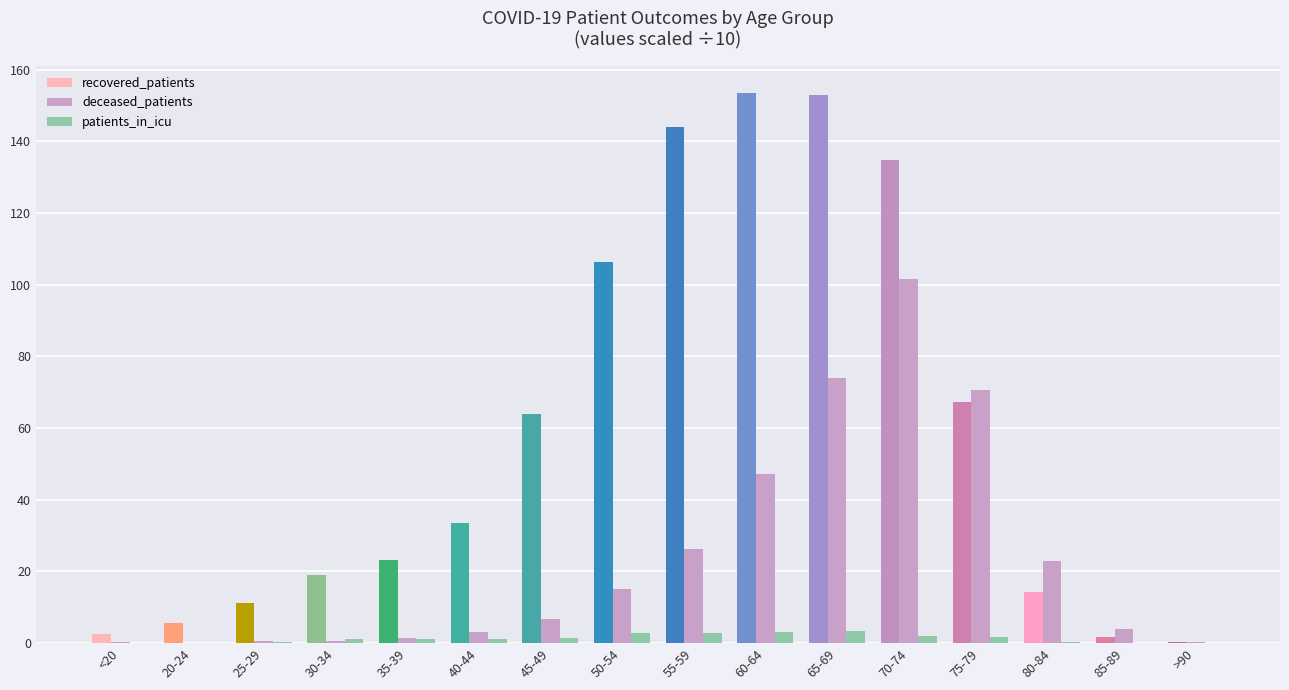

True or false: deceased_patients has a value of 1.5 at 35-39.

True